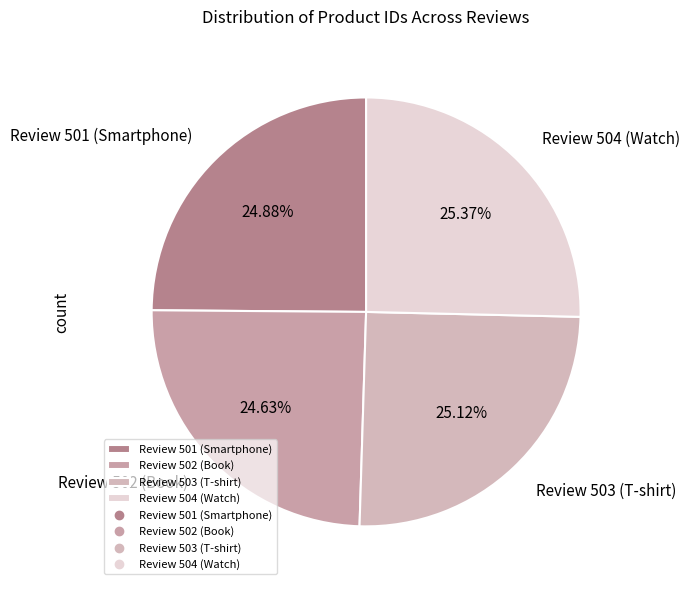

To the nearest percent, what percentage of the pie is Review 504 (Watch)?

25%